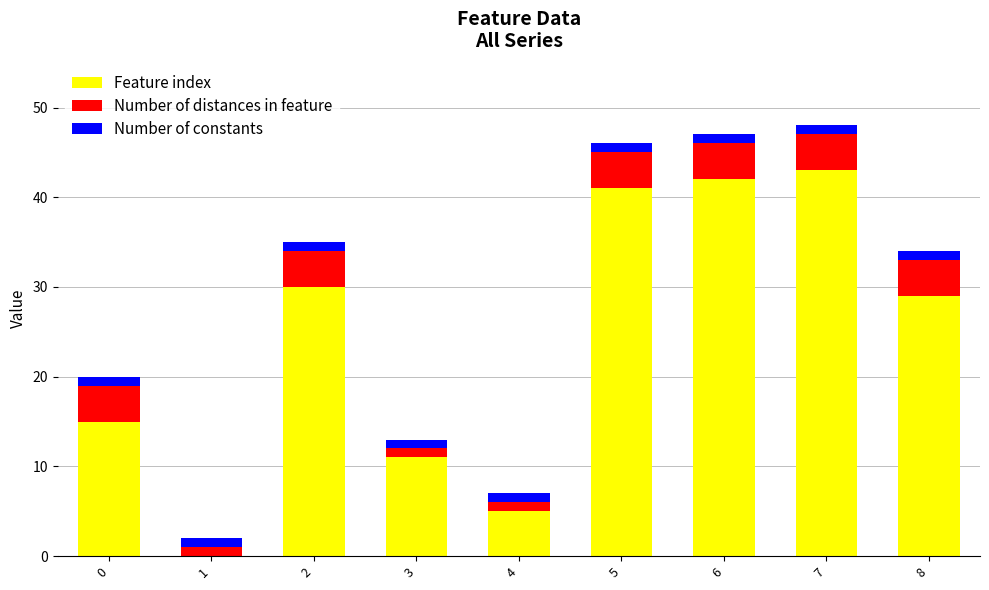

What is the maximum value for Feature index?

43